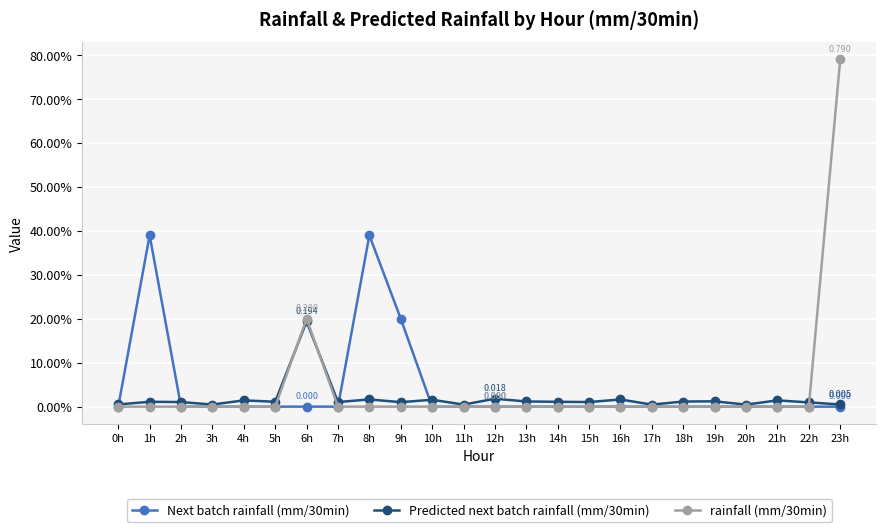

What is the maximum value for Next batch rainfall (mm/30min)?

0.4